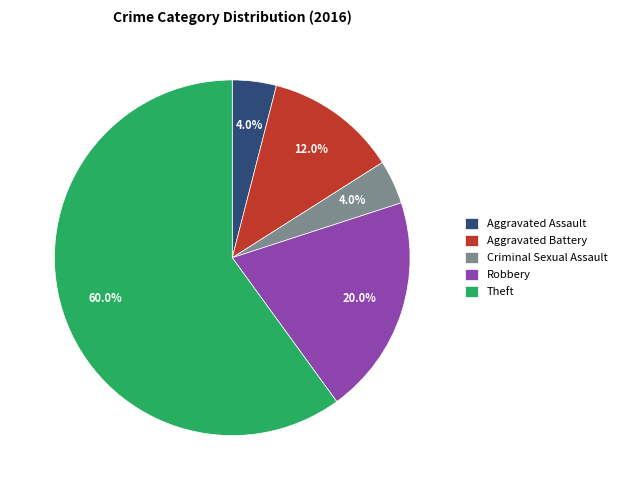

Which slice is the largest?

Theft